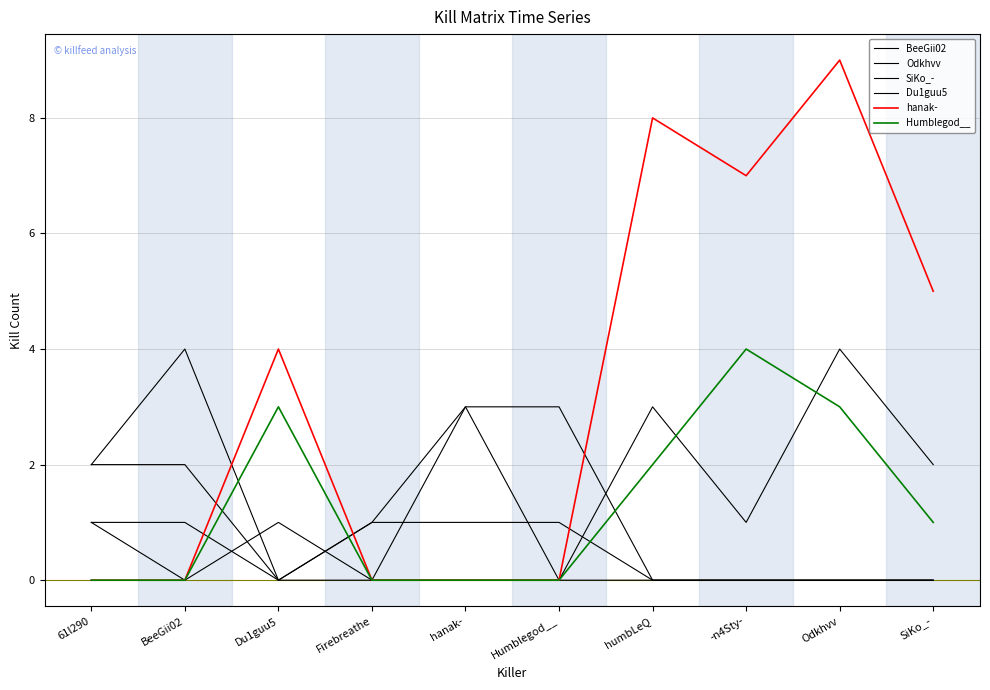

How many lines are shown in the chart?

6